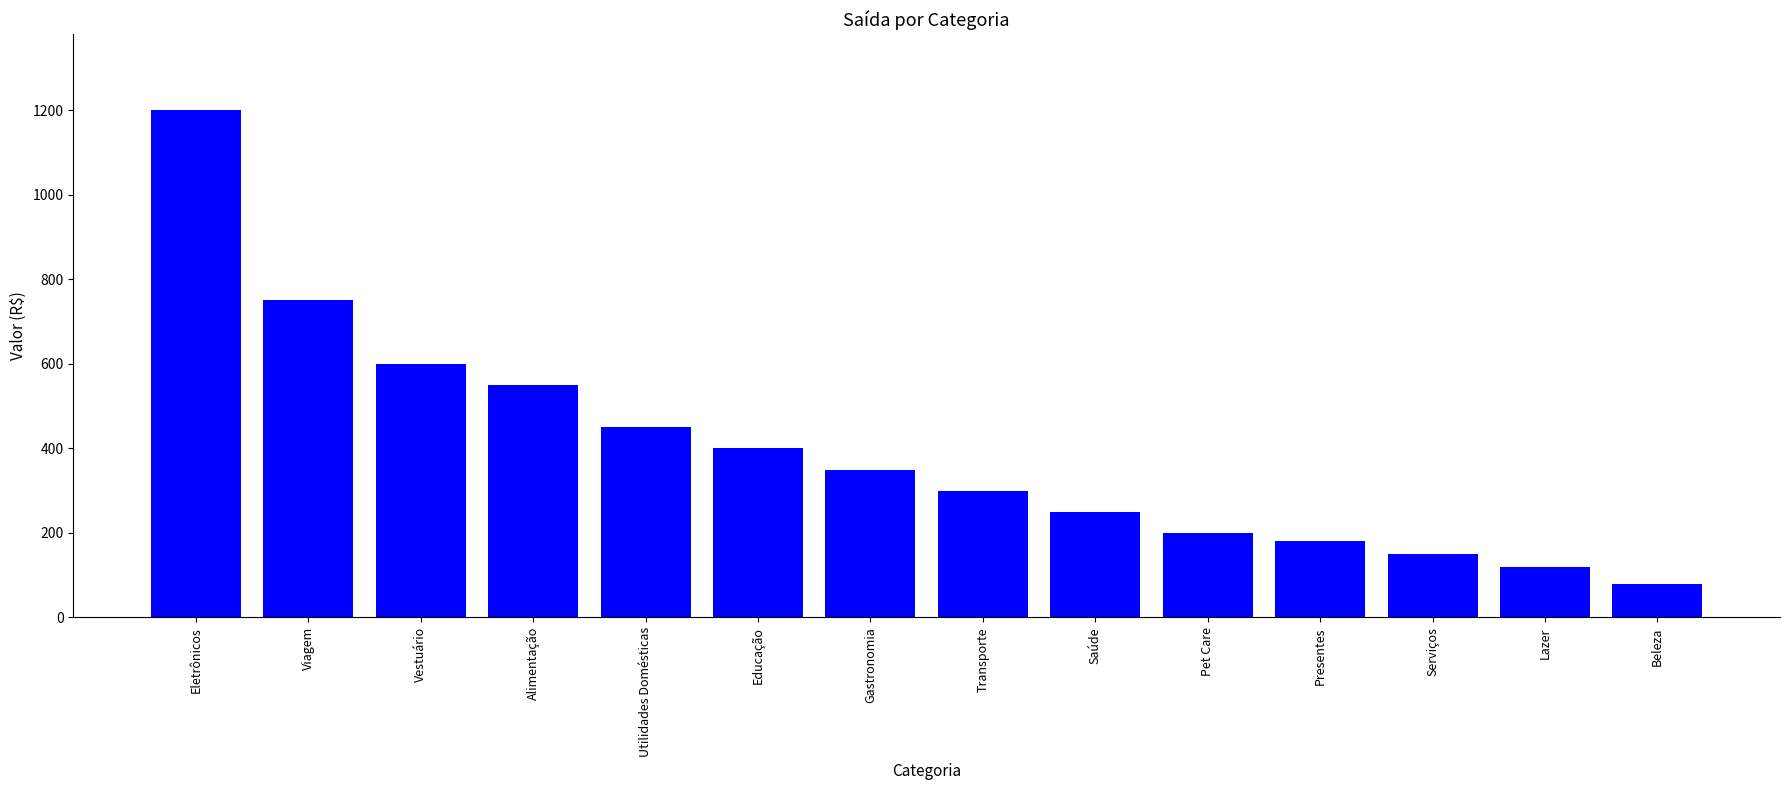

What is the maximum value shown in the chart?

1200